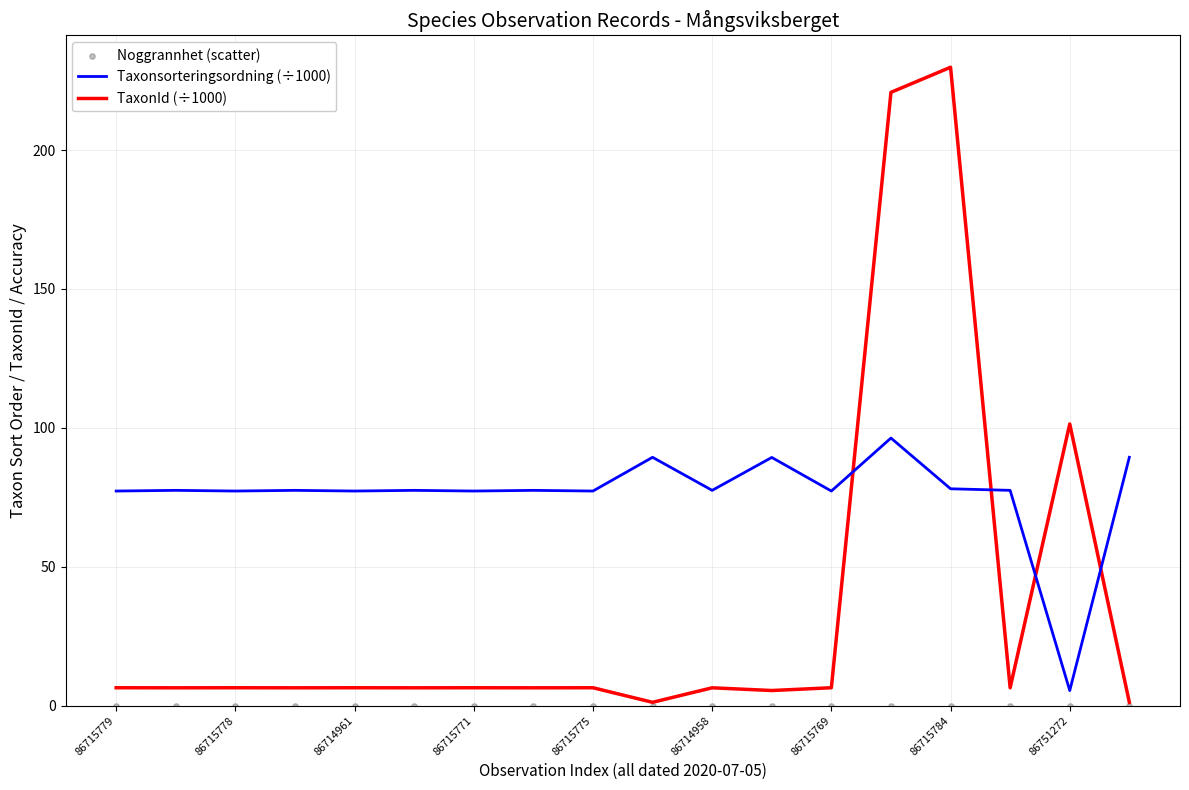

Read the TaxonId (÷1000) value at 86714958.

6.4